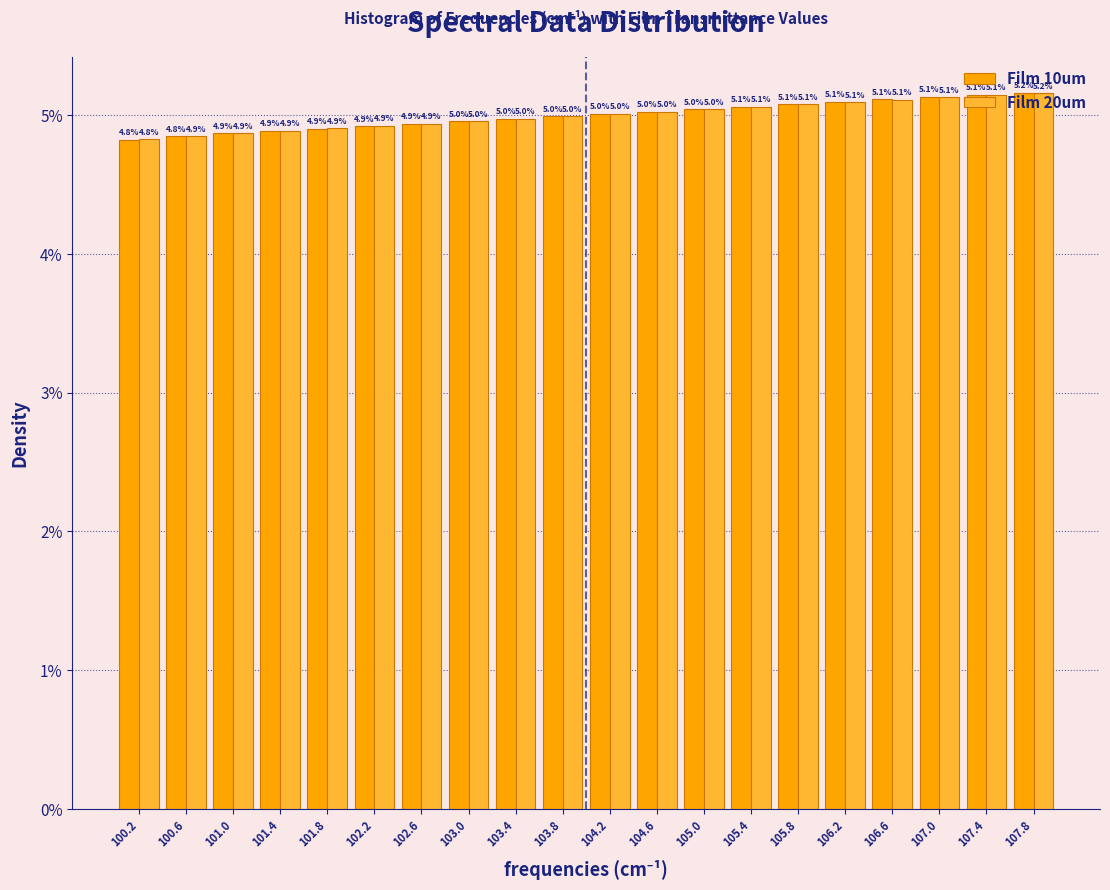

At which label does Film 20um first exceed 5?

104.2